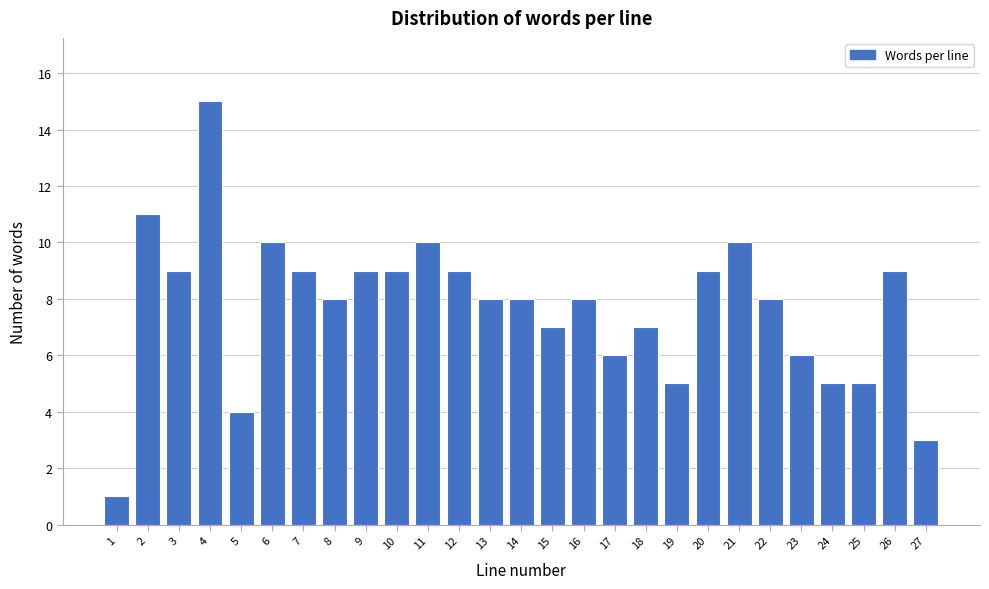

Reading right to left, transcribe all the data shown in this chart.

3	9	5	5	6	8	10	9	5	7	6	8	7	8	8	9	10	9	9	8	9	10	4	15	9	11	1